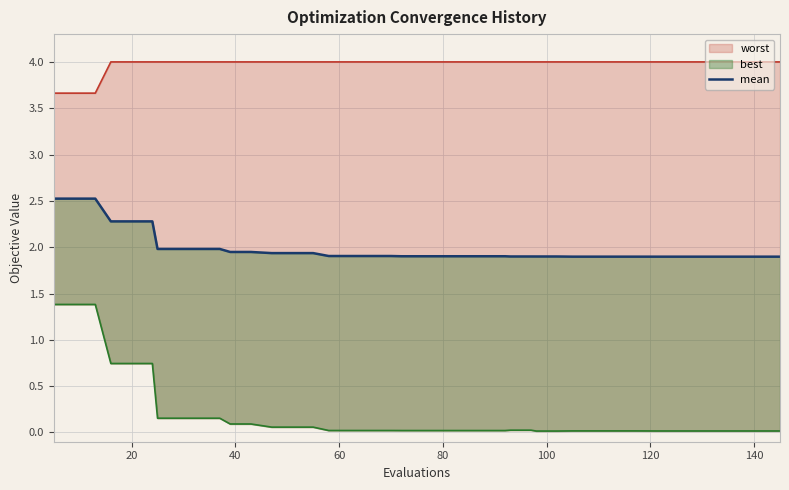

What are all the series names shown in the legend?

worst, mean, best